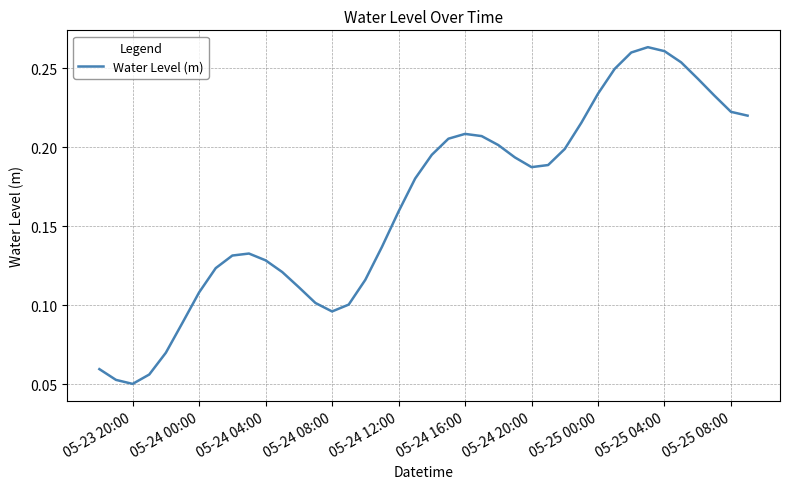

At which category does the chart reach its minimum across all series?

05-23 20:00